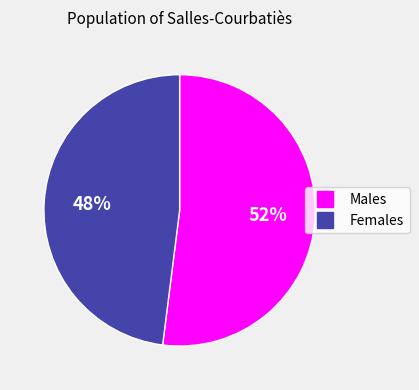

To the nearest percent, what is the difference between the largest and smallest slice percentages?

4%